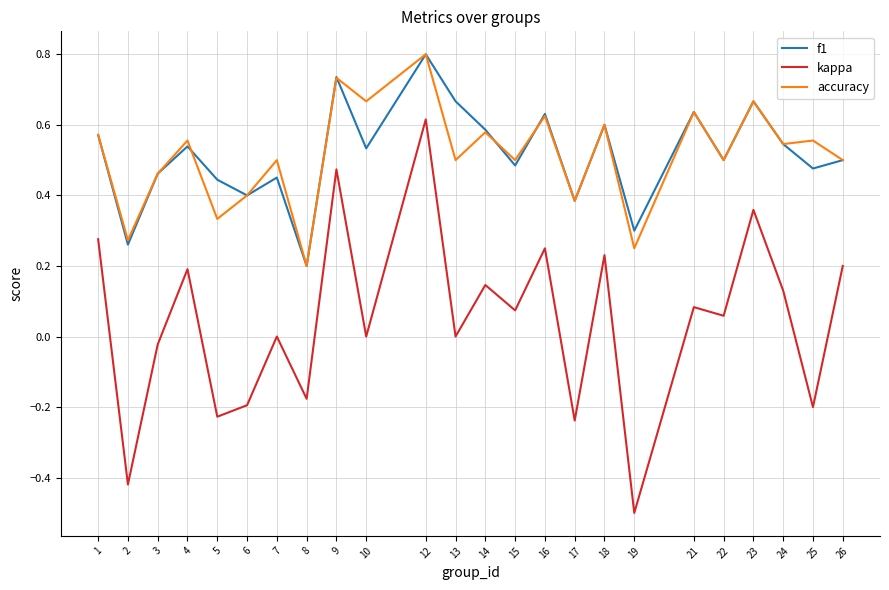

In f1, how many points are higher than both neighbors (excluding endpoints)?

8